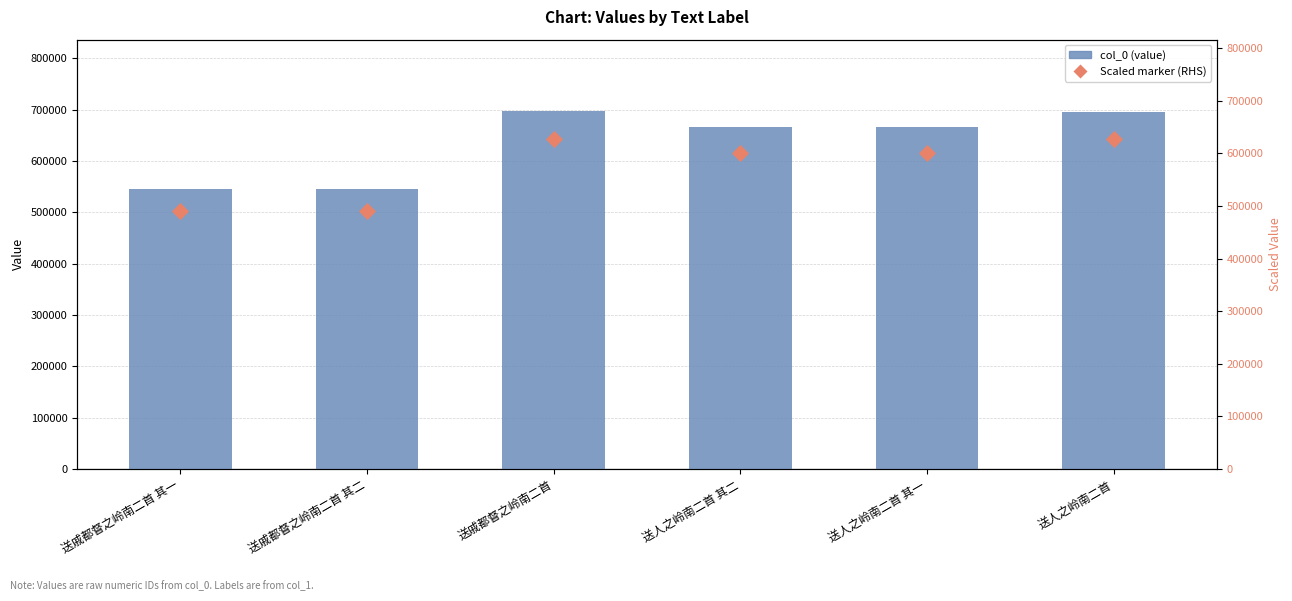

Is the value of col_0 (value) at 送人之岭南二首 其二 greater than the value of Scaled marker (RHS) at 送戚都督之岭南二首 其一?

Yes